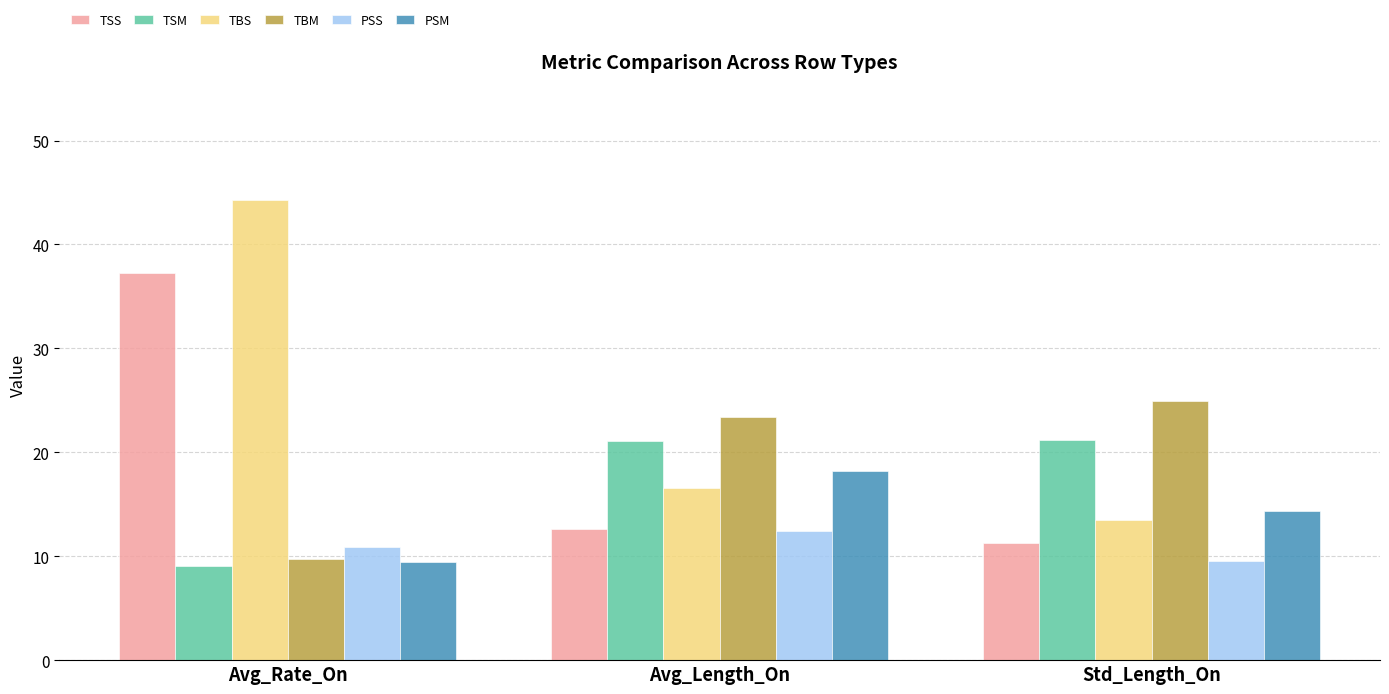

At which category is the sum across all series the highest?

Avg_Rate_On